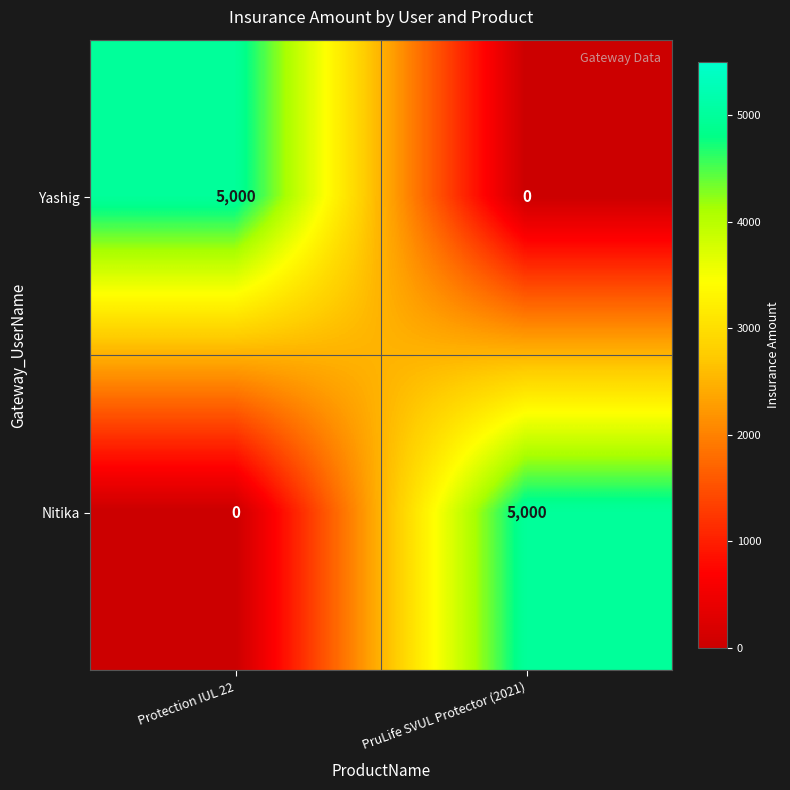

What is the difference between the highest and lowest values at Protection IUL 22?

5000